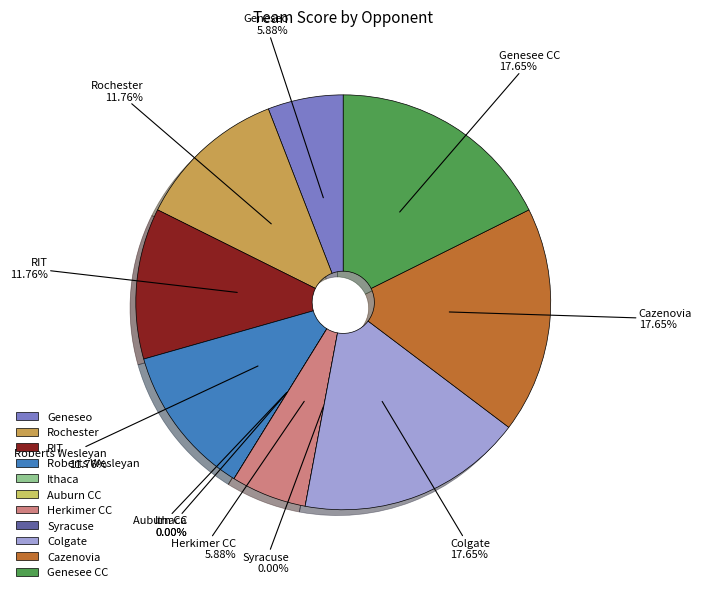

To the nearest percent, what is the difference between the Herkimer CC and Cazenovia slice percentages?

12%